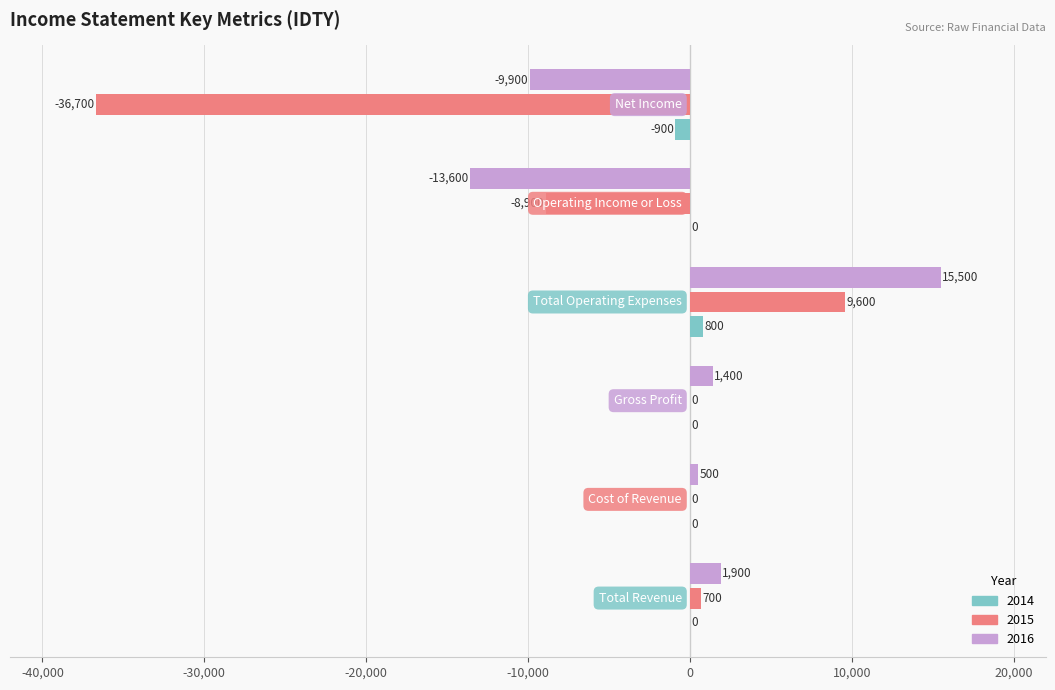

Which series has the largest total across all categories?

2014